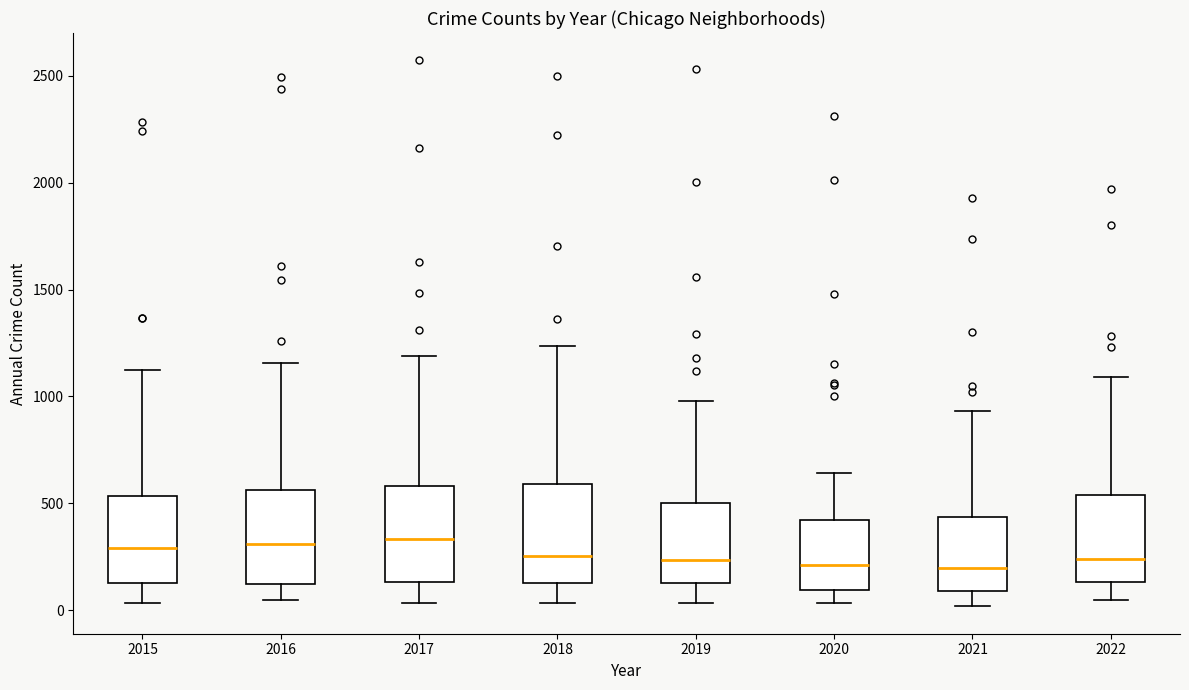

Reading left to right, read every box against the y-axis: the position of its median line, the range the box covers, and the ends of its whiskers. The values are not printed on the chart, so give them approximately, as read against the axis.

2015: median 300, box 150 to 550, whiskers 50 to 1150
2016: median 300, box 100 to 550, whiskers 50 to 1150
2017: median 350, box 150 to 600, whiskers 50 to 1200
2018: median 250, box 150 to 600, whiskers 50 to 1250
2019: median 250, box 150 to 500, whiskers 50 to 1000
2020: median 200, box 100 to 400, whiskers 50 to 650
2021: median 200, box 100 to 450, whiskers 0 to 950
2022: median 250, box 150 to 550, whiskers 50 to 1100